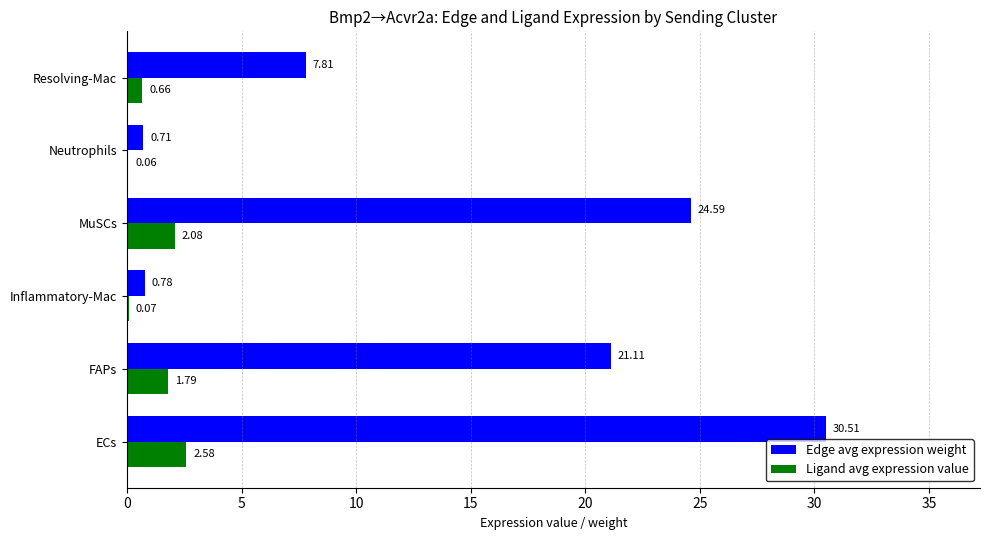

Which series changed the most between FAPs and Inflammatory-Mac?

Edge avg expression weight